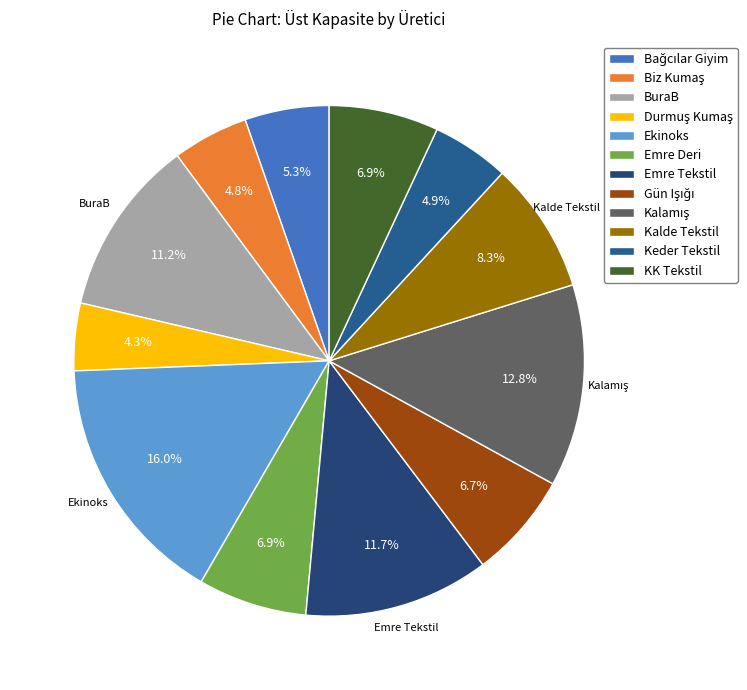

To the nearest percent, what is the difference between the largest and smallest slice percentages?

12%